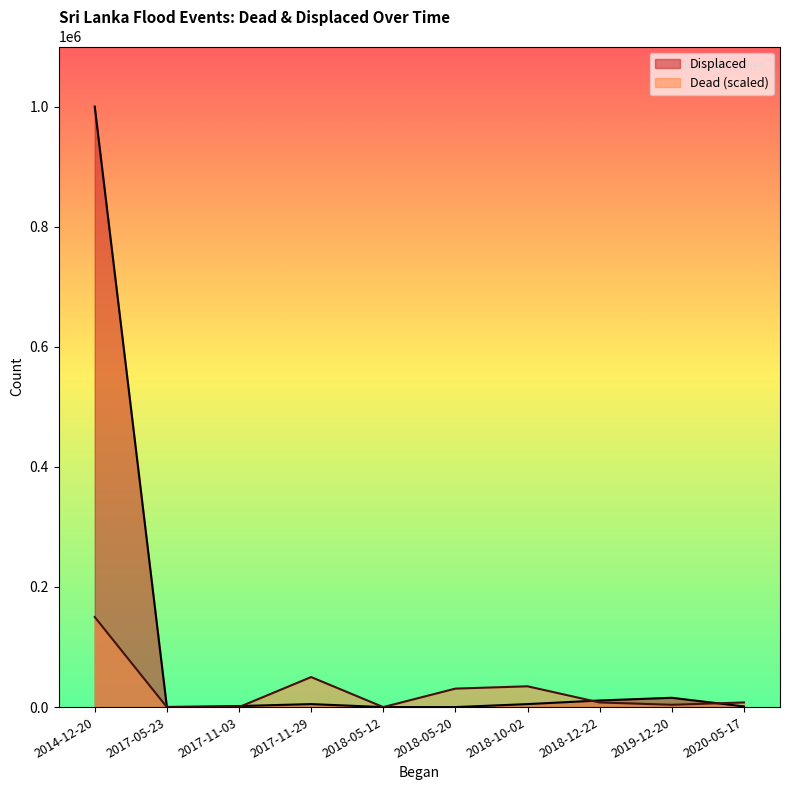

Between 2017-11-03 and 2018-12-22, which series saw the biggest shift?

Displaced